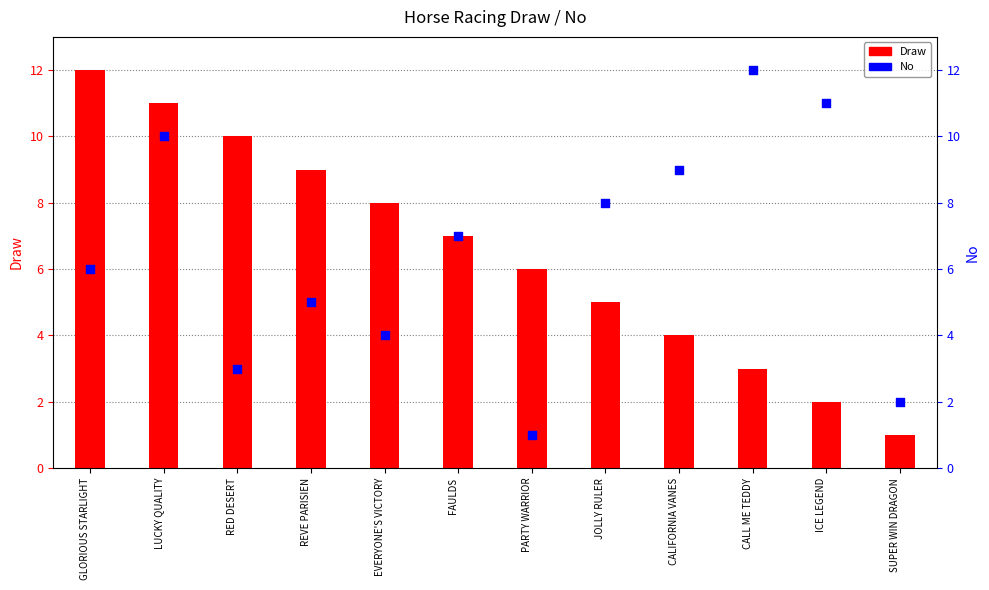

Which series has the widest spread of Y values?

Draw